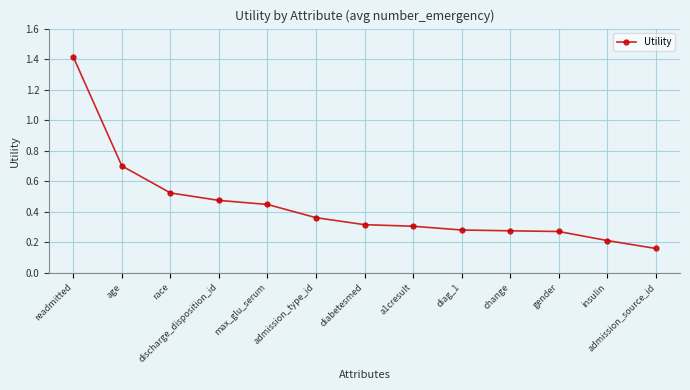

At which category does the chart reach its peak across all series?

readmitted